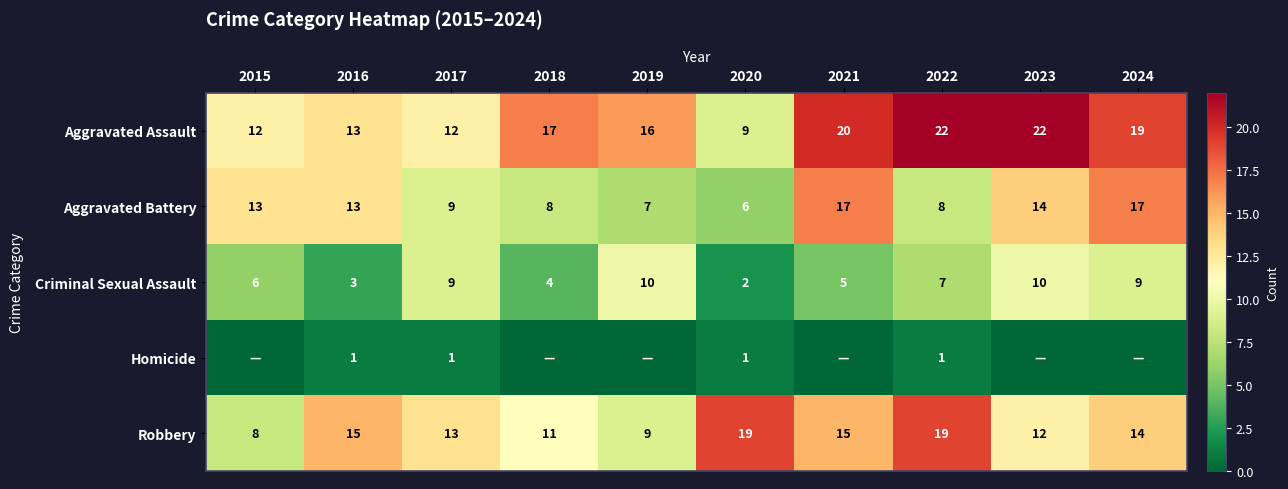

Count the number of data series in this chart.

5